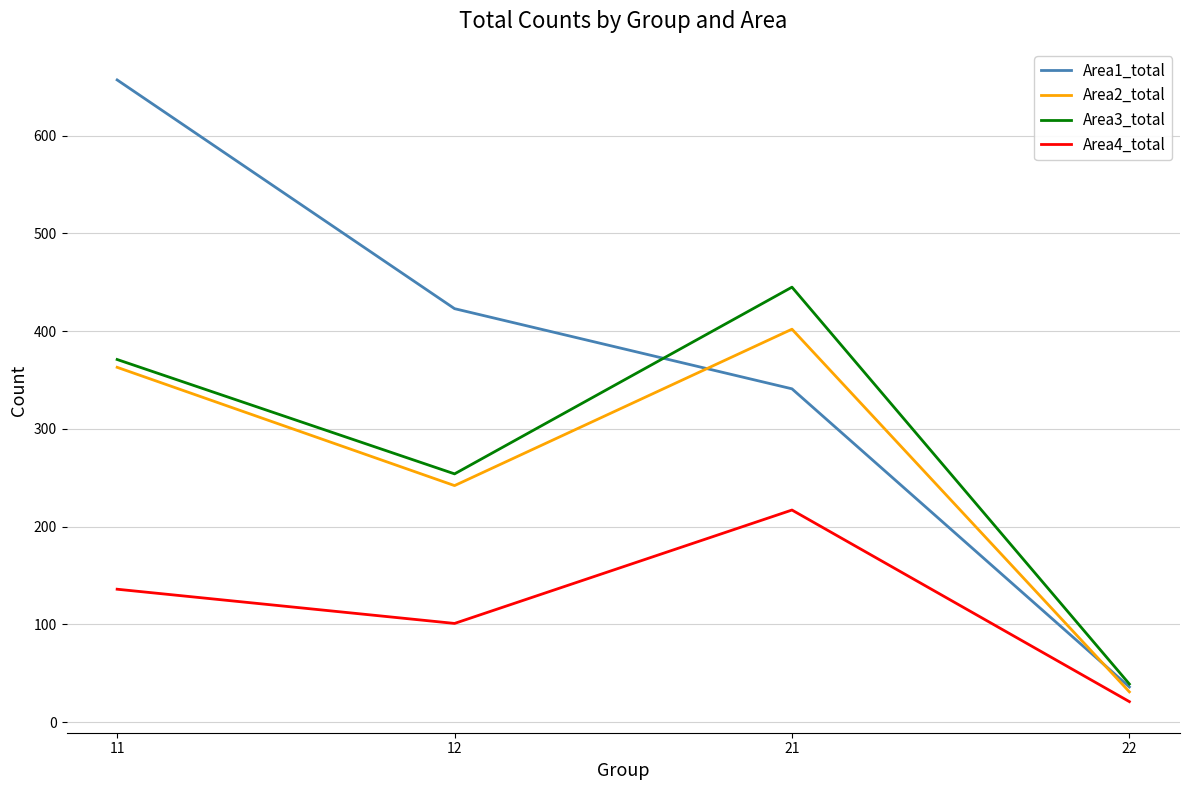

What is the difference between the maximum and minimum values in the Area2_total series?

371